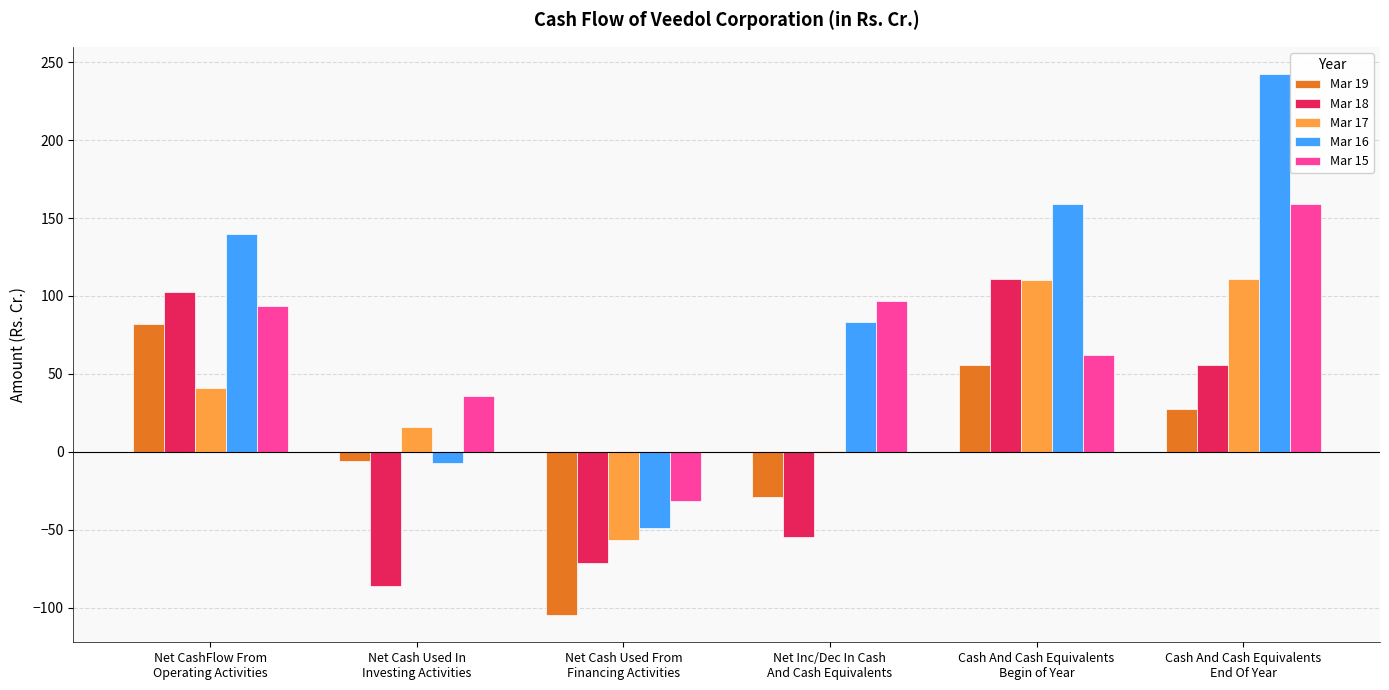

Which series has the largest total across all categories?

Mar 16